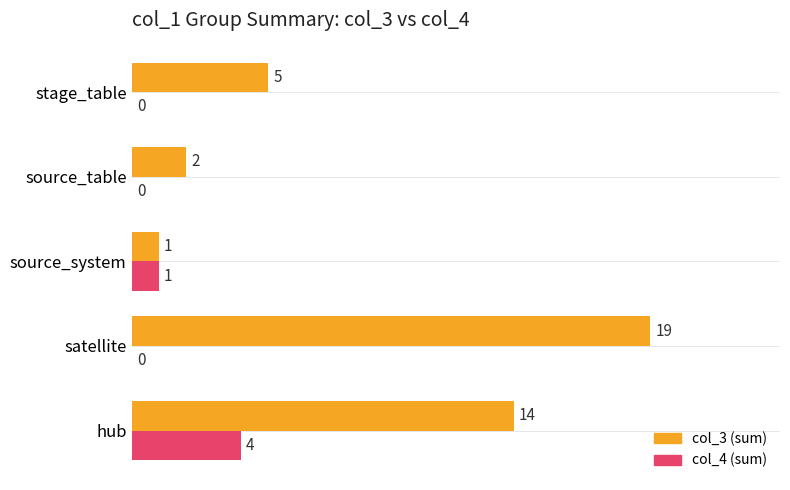

What are all the series names shown in the legend?

col_3 (sum), col_4 (sum)